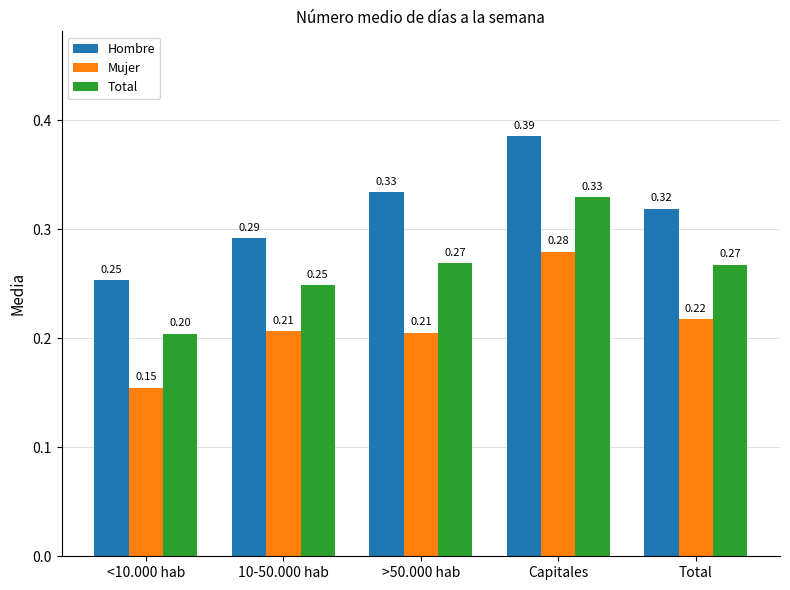

Which label corresponds to the largest value in the chart?

Capitales